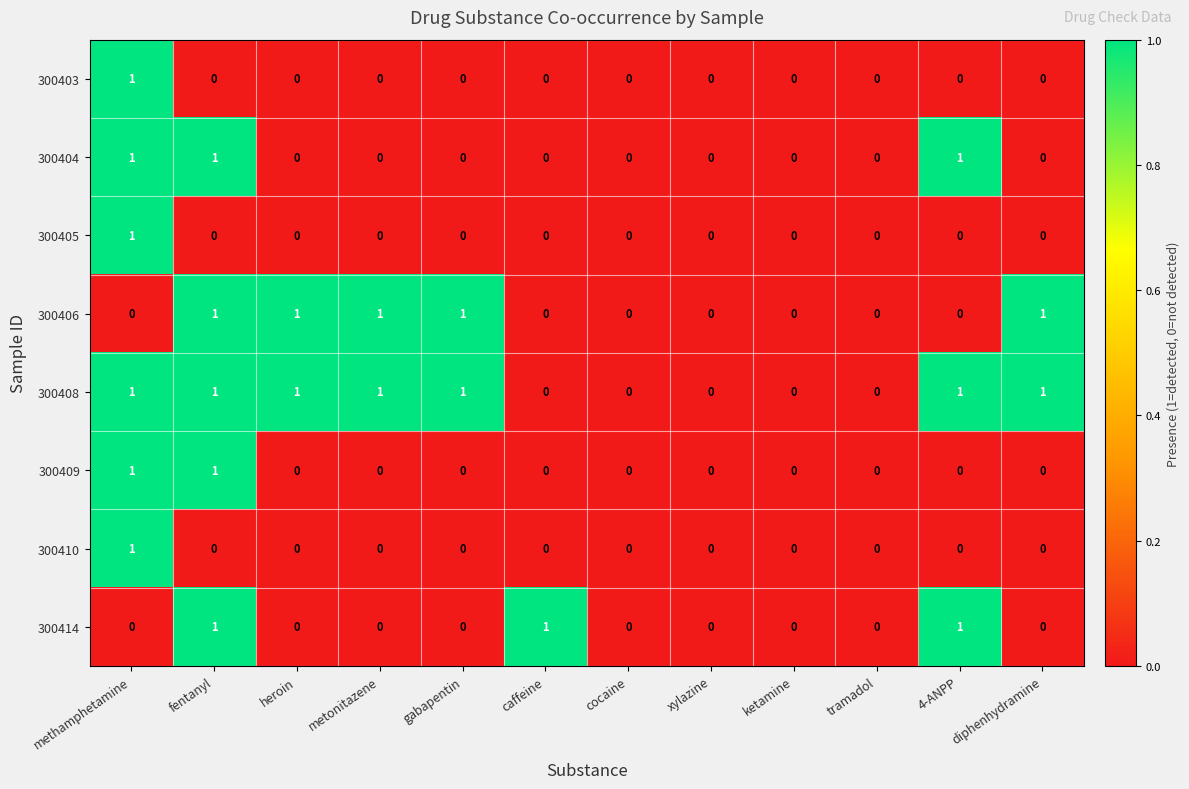

How many data points does each series have?

12